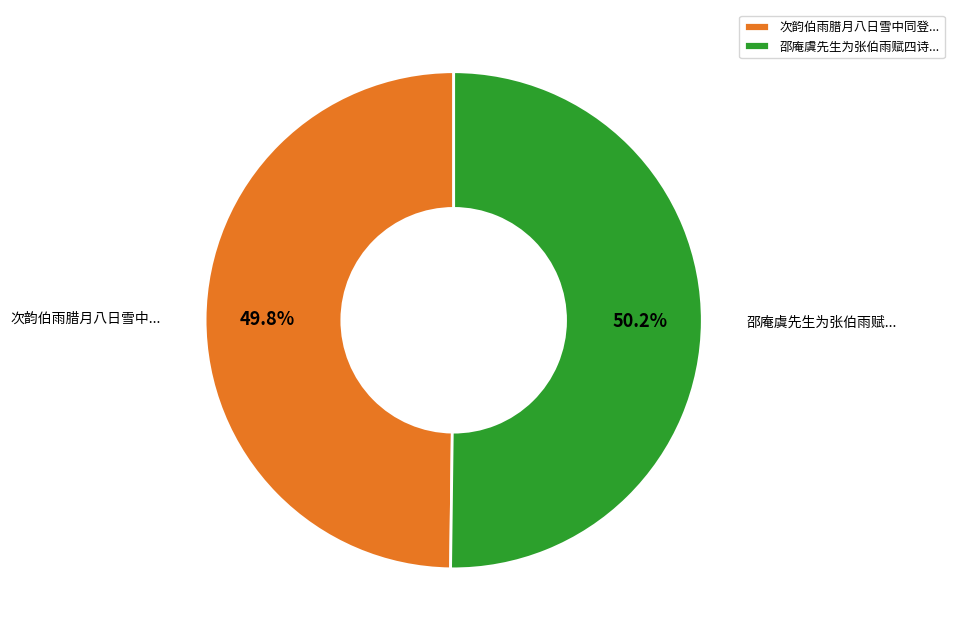

Combined, do 次韵伯雨腊月八日雪中同登... and 邵庵虞先生为张伯雨赋四诗... account for over 50%?

Yes